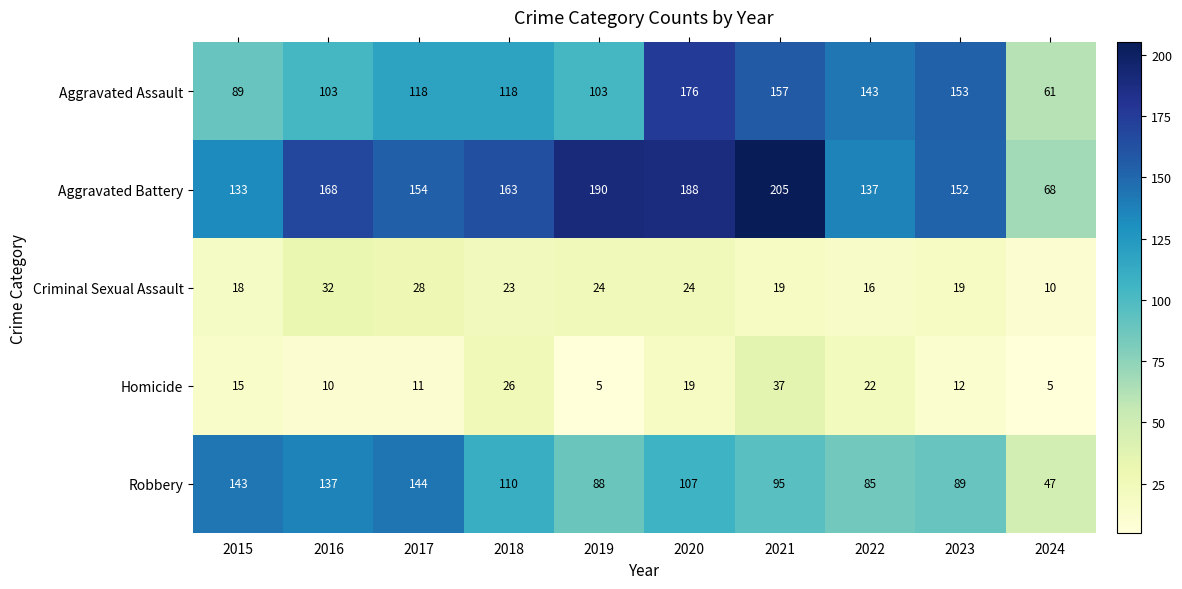

What is the difference between the maximum and minimum values in the Robbery series?

97